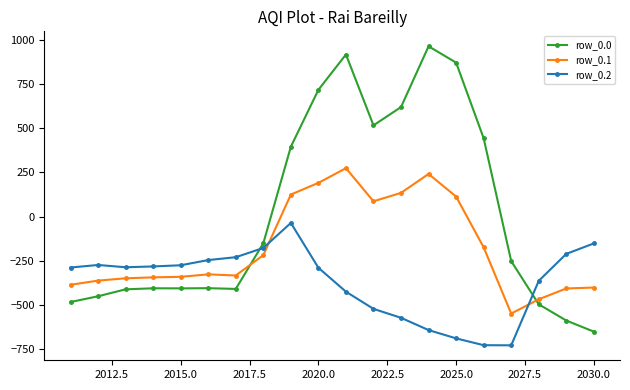

Which series has the widest spread of values?

row_0.0